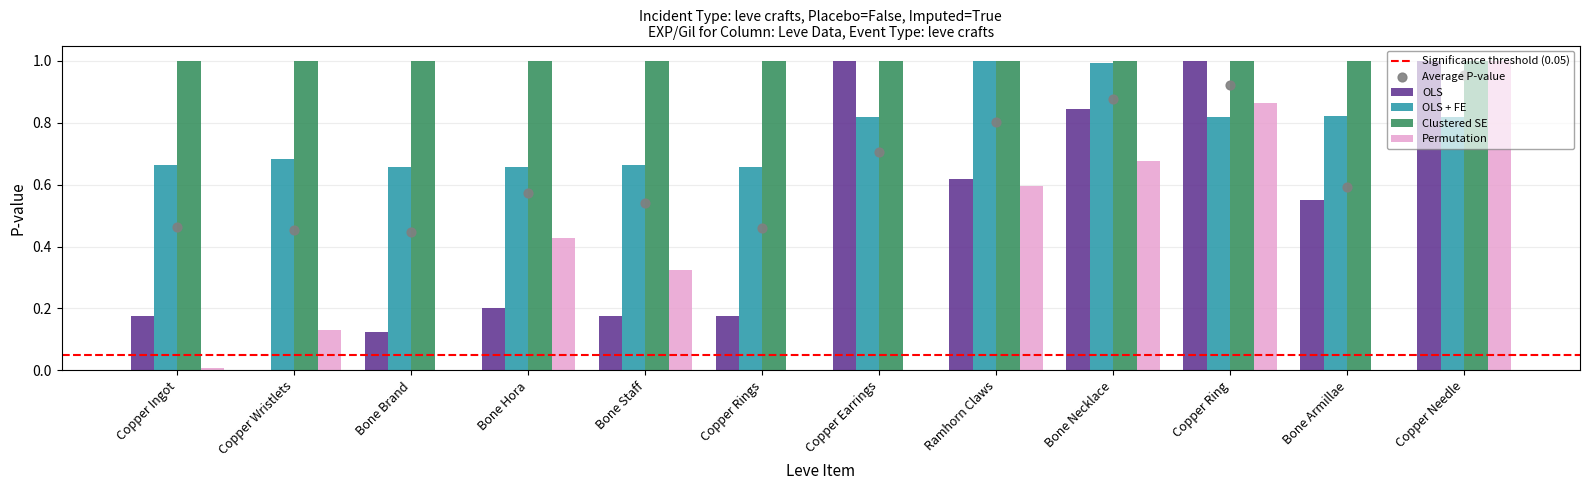

Which series has the widest spread of Y values?

Permutation